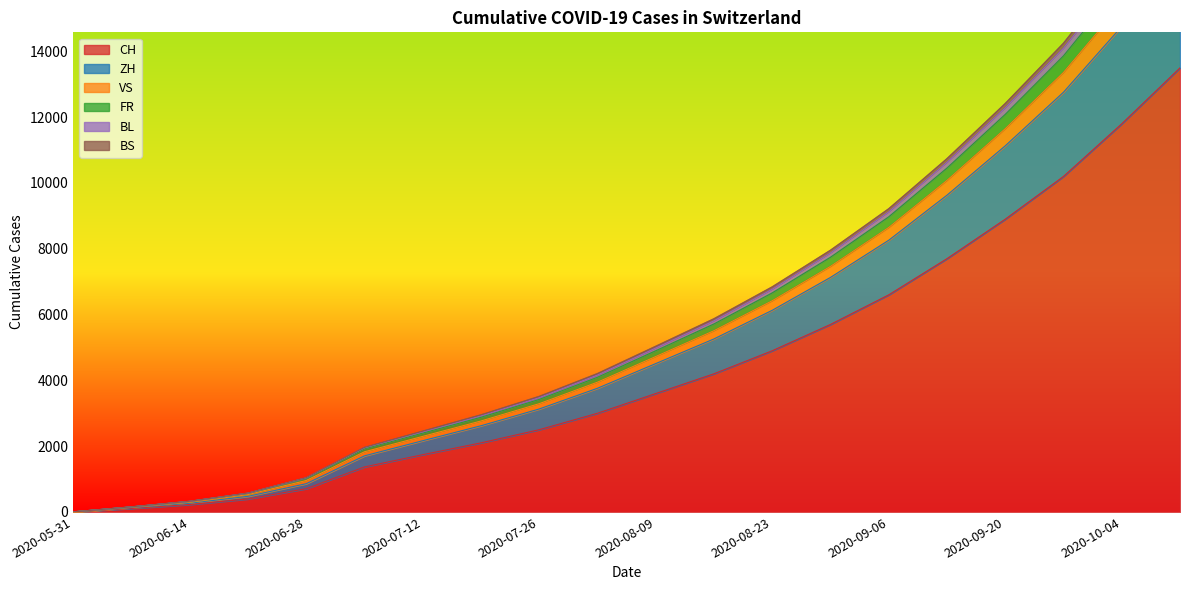

The value of CH at 2020-09-20 is 8900. True or false?

True